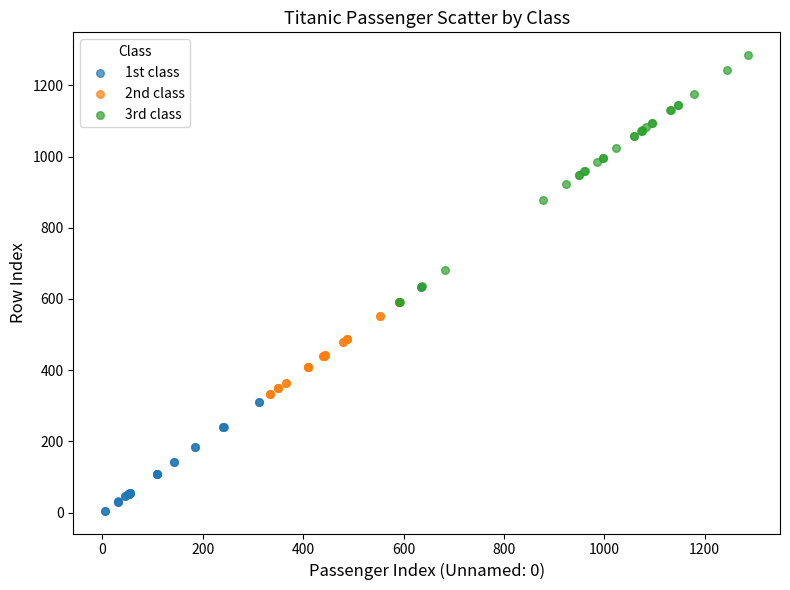

Which series contains the highest Y value?

3rd class